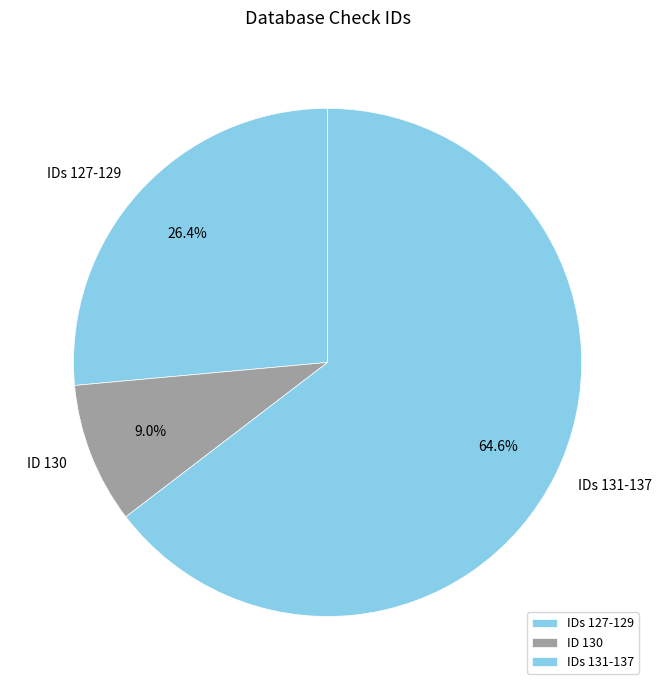

Approximately how many times larger is the value at IDs 131-137 compared to ID 130?

7.2